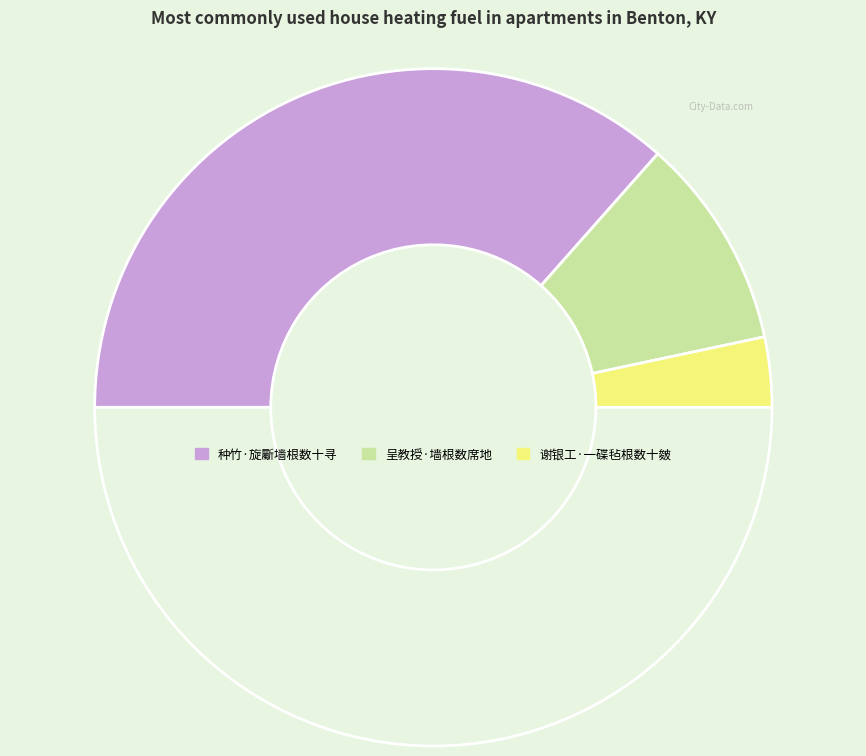

Is there a majority slice in this chart?

Yes